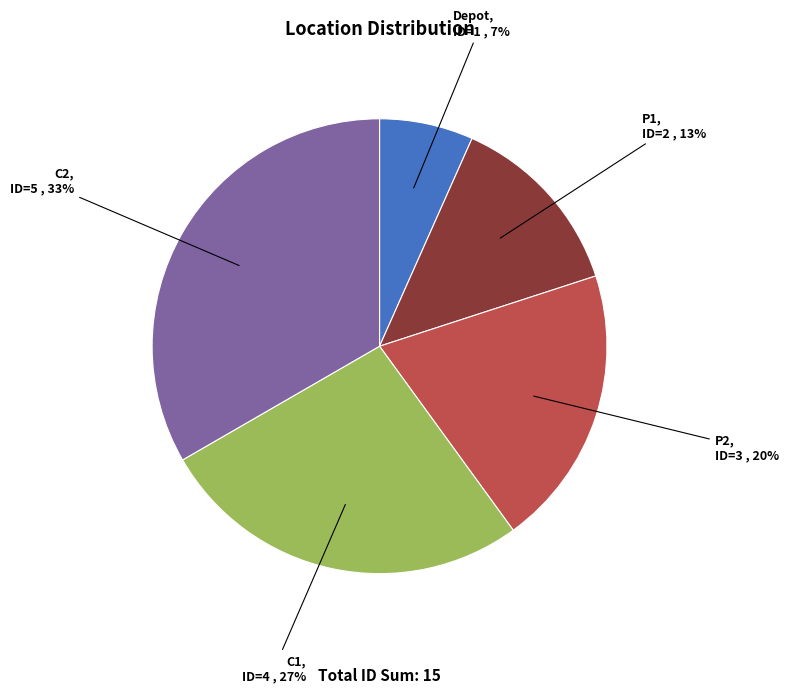

What percentage is the Depot slice, to the nearest percent?

7%